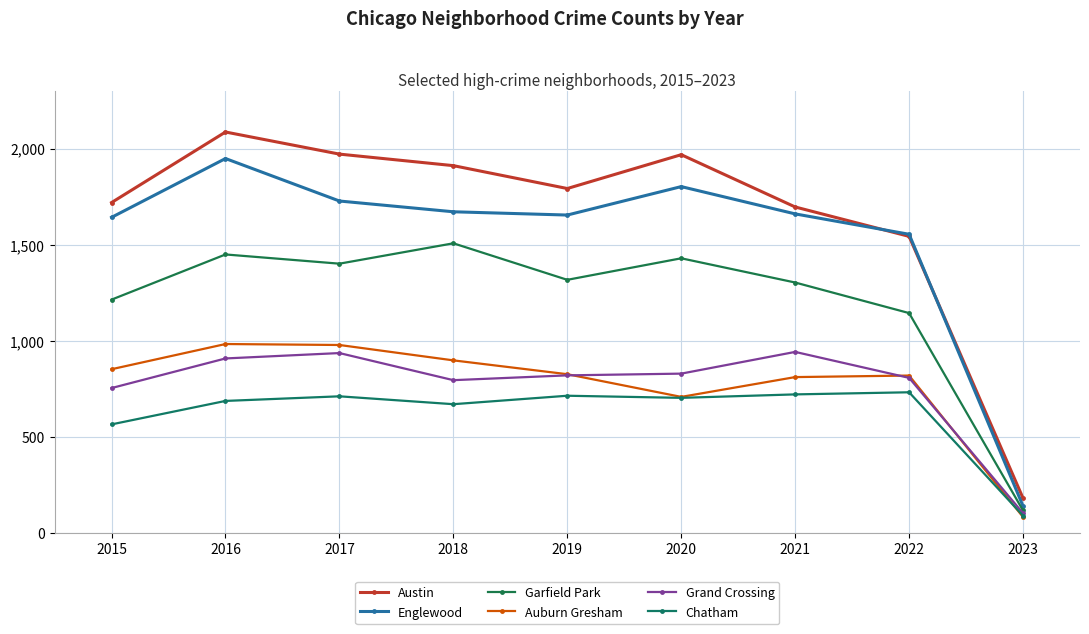

How many interior local peaks does the Chatham series have?

3